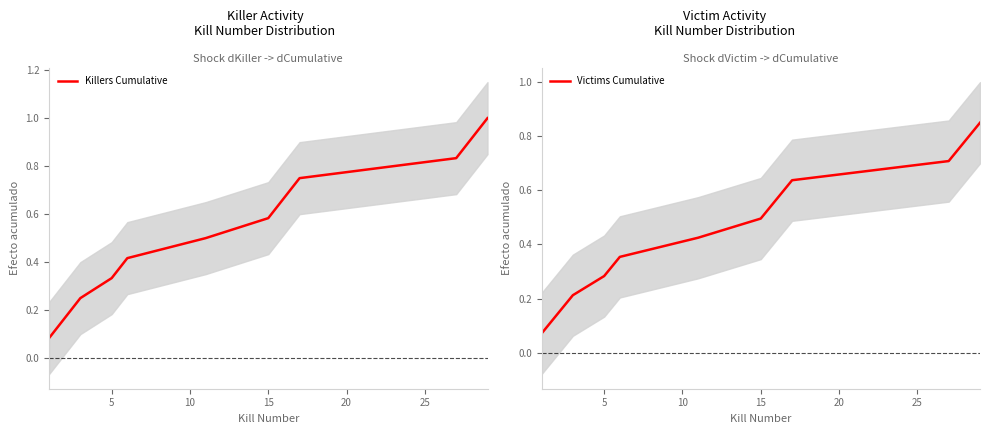

What is the value of the Killers Cumulative point at the 1st from the left?

0.1